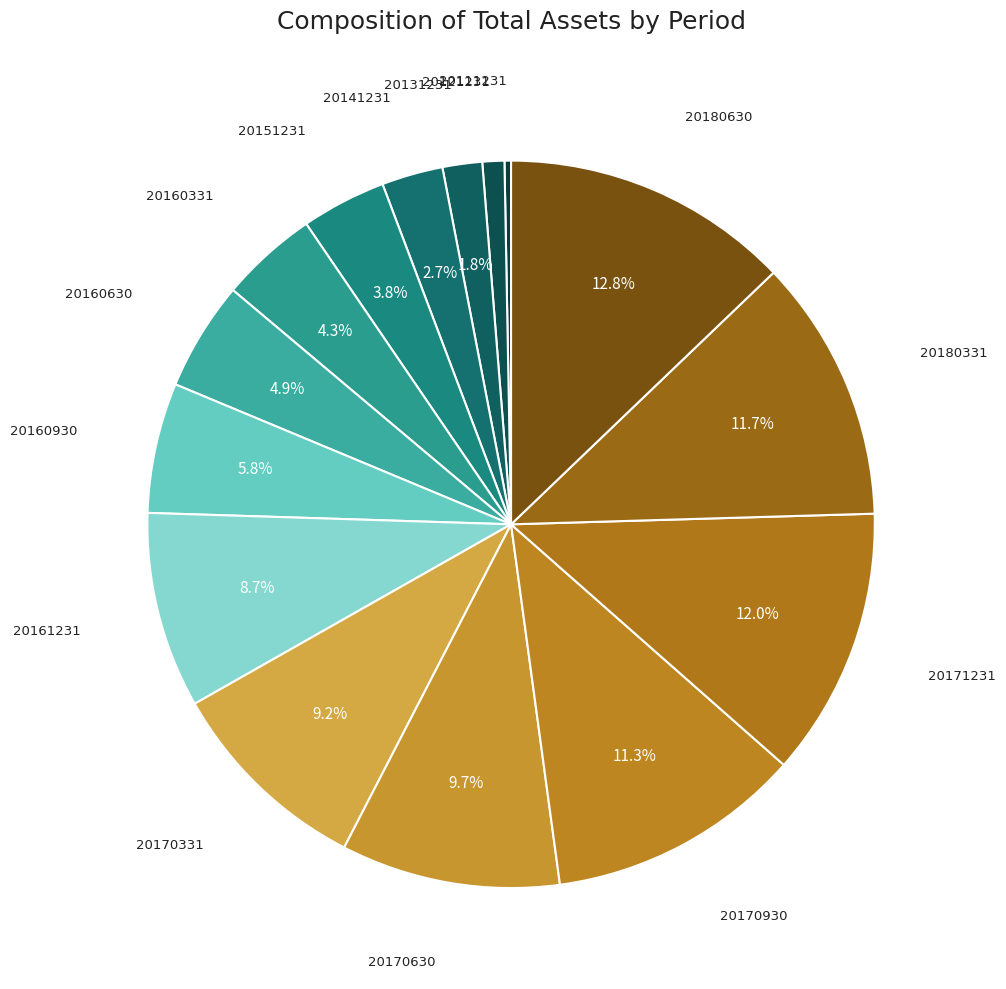

How many segments does this pie chart have?

15